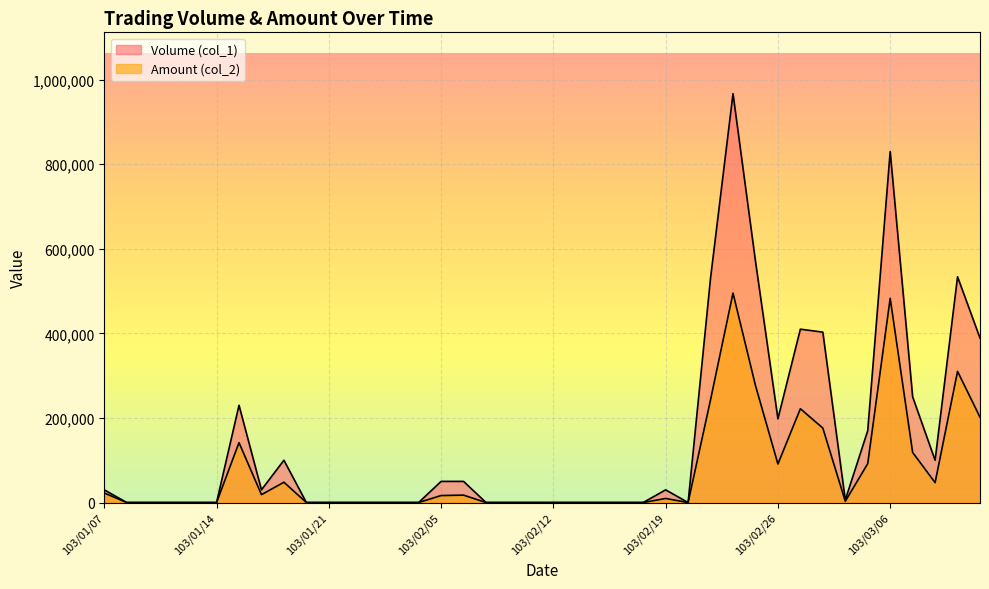

How many data points does each series have?

40